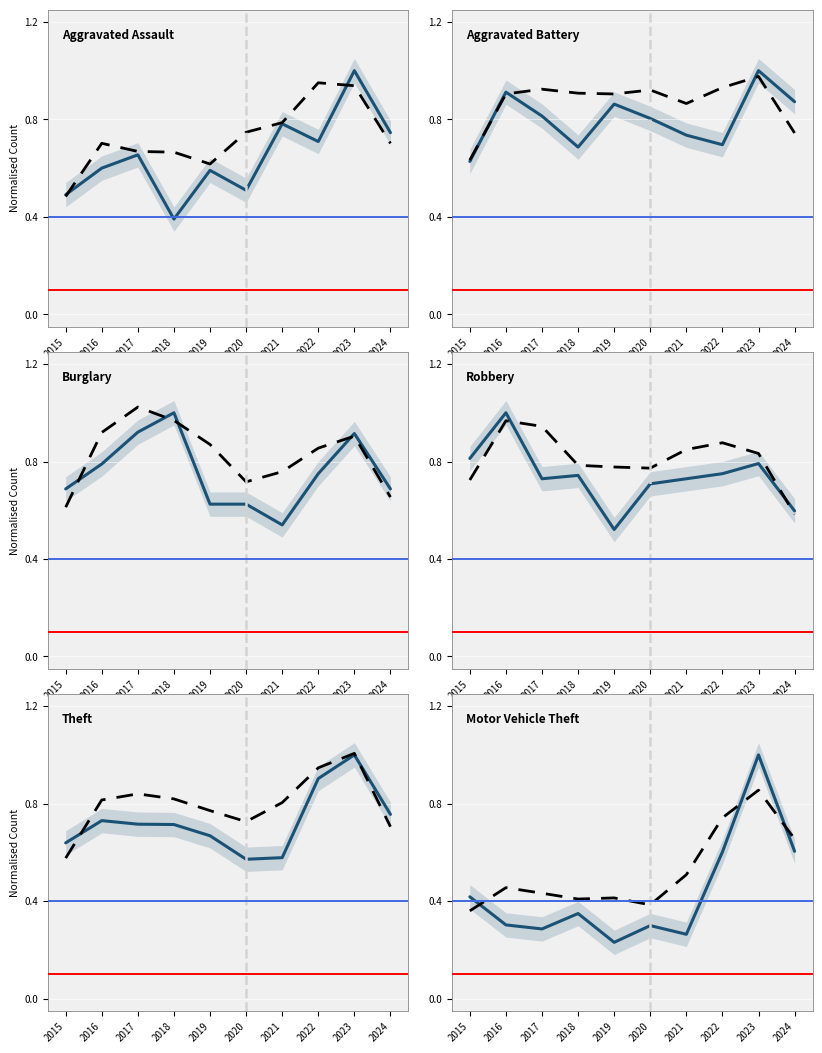

Which series has the largest total across all categories?

Aggravated Battery